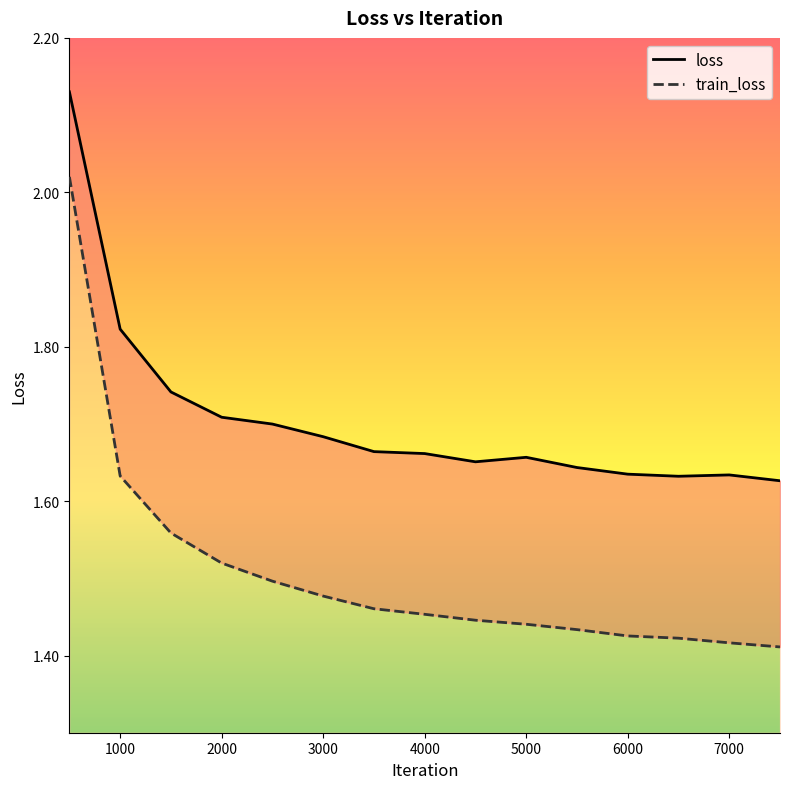

Read the loss value at 4000.

1.7